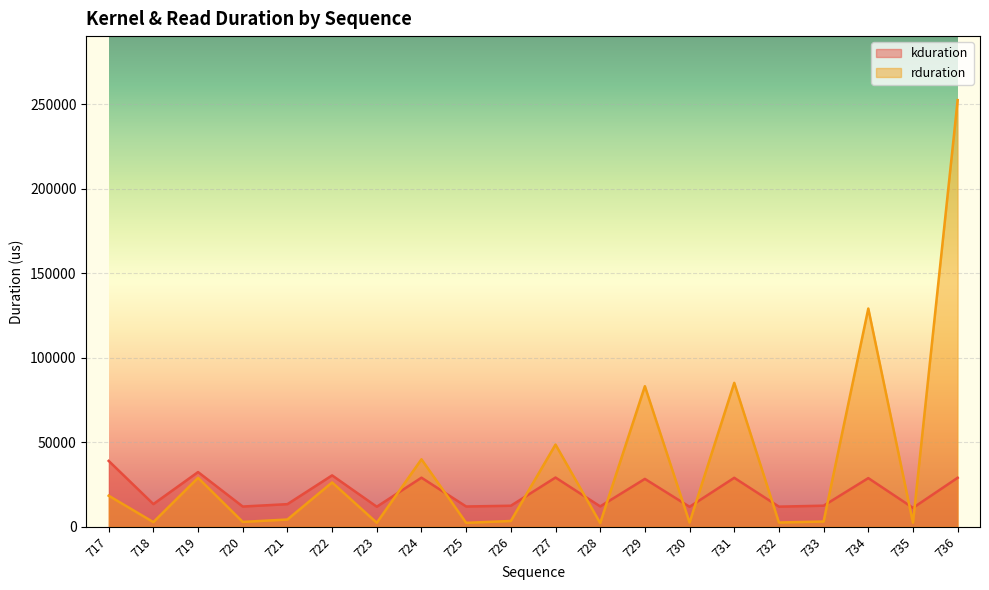

What is the value of the kduration point at the 17th from the left?

12464